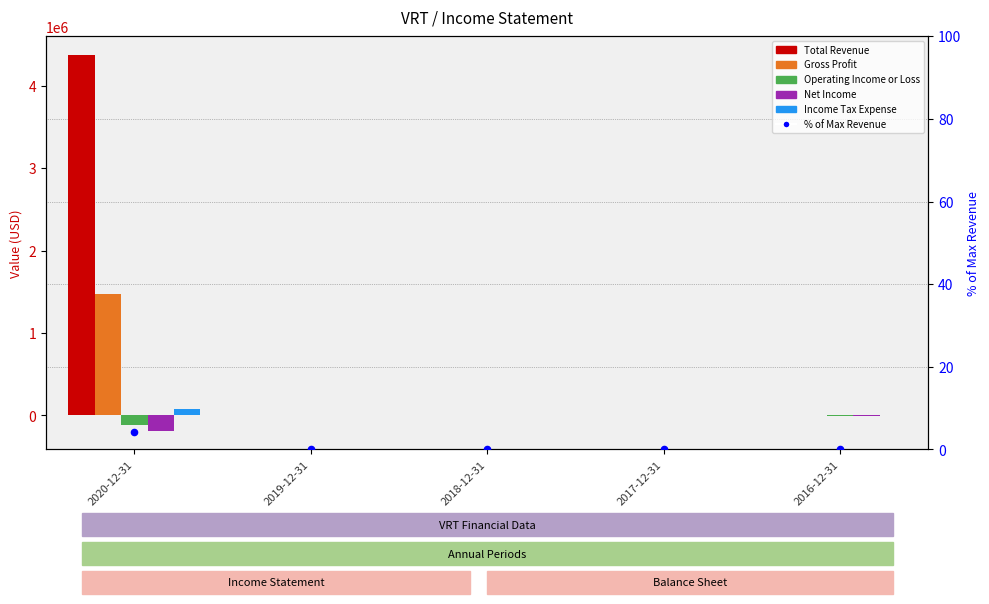

What are all the series names shown in the legend?

Total Revenue, Gross Profit, Operating Income or Loss, Net Income, Income Tax Expense, % of Max Revenue